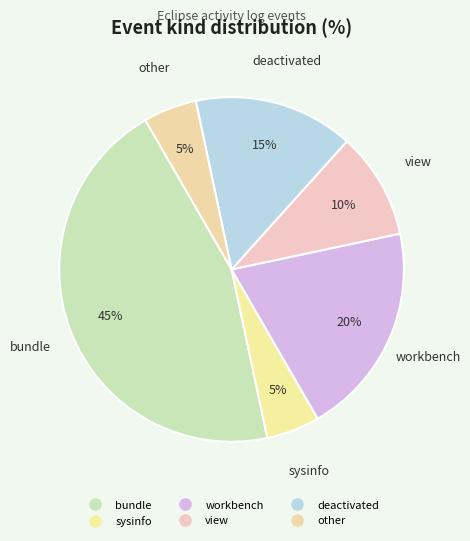

Which category has the smallest portion of the pie?

sysinfo